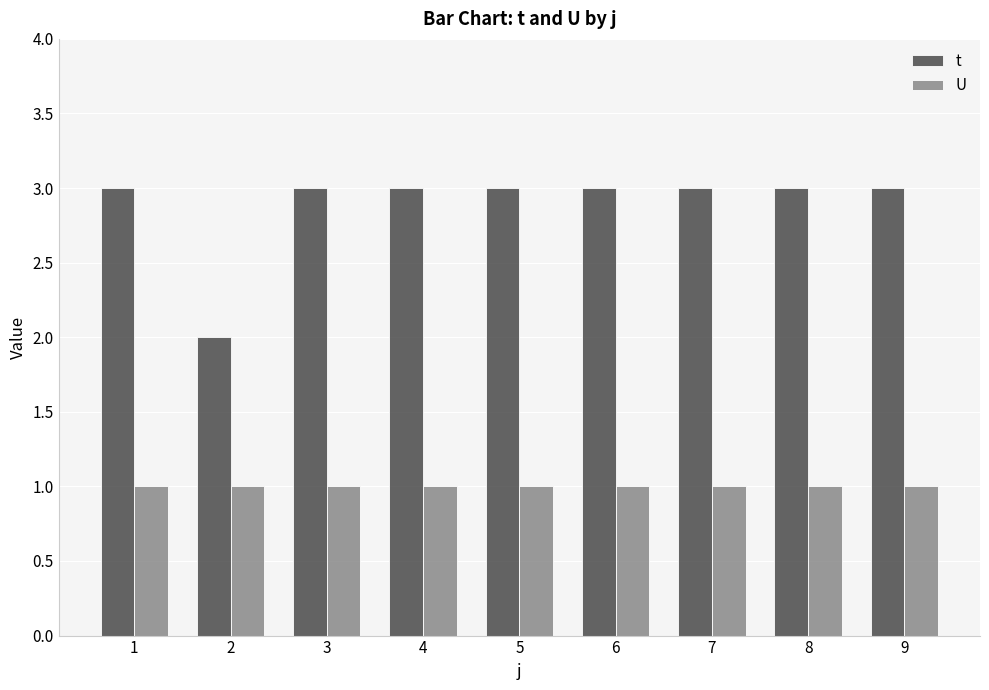

What is the minimum value for t?

2